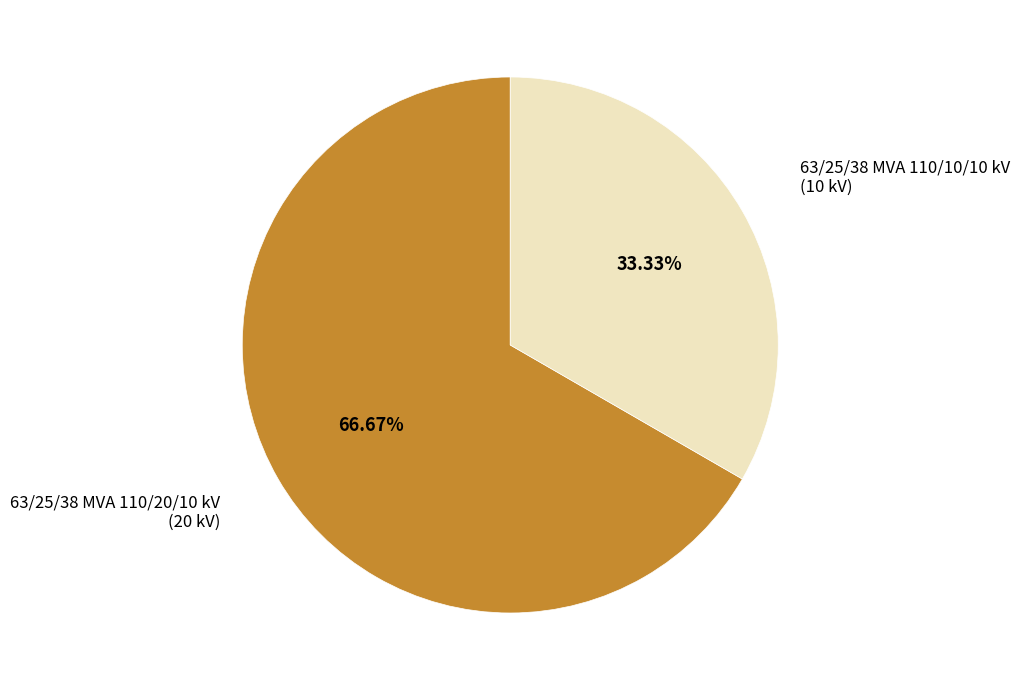

Which has a higher value, 63/25/38 MVA 110/10/10 kV or 63/25/38 MVA 110/20/10 kV?

63/25/38 MVA 110/20/10 kV